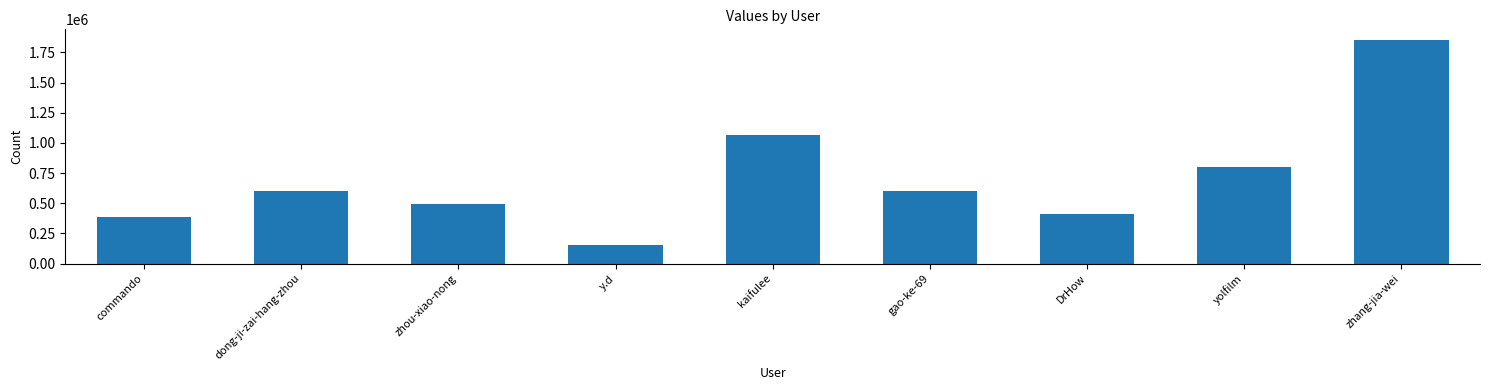

How many distinct data groups are displayed?

1